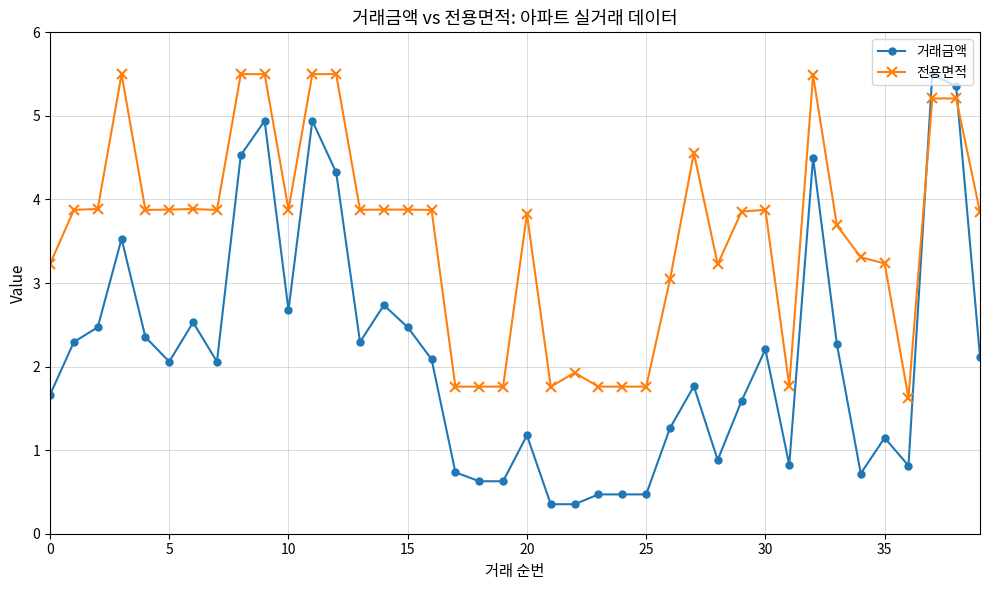

True or false: 전용면적 has more than 0 interior local peaks.

True